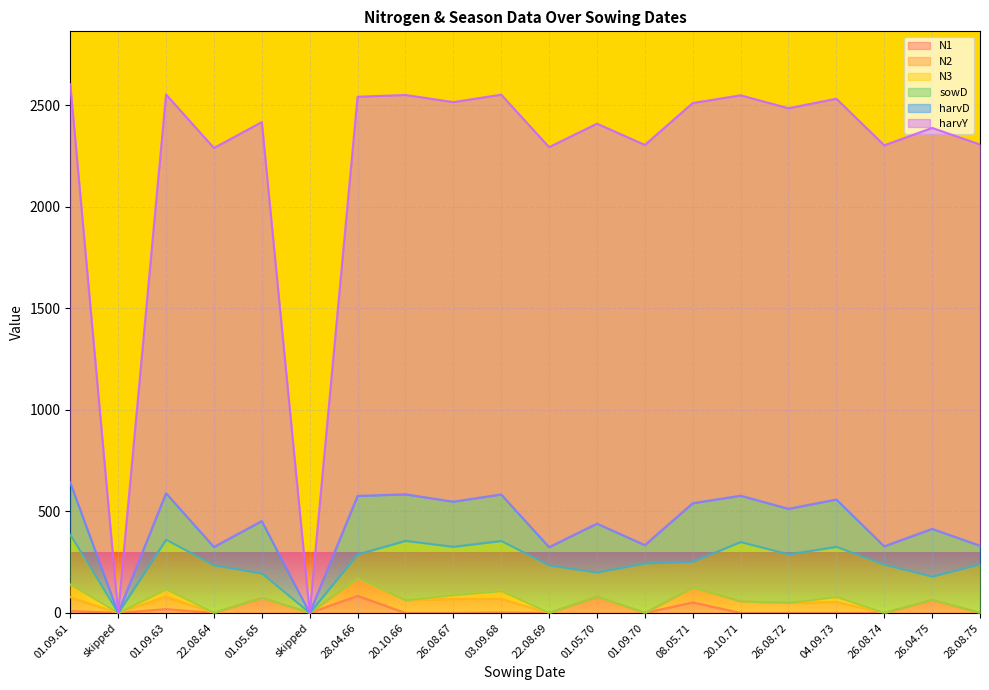

What is the value of the harvD point at the 3rd from the left?

229.0